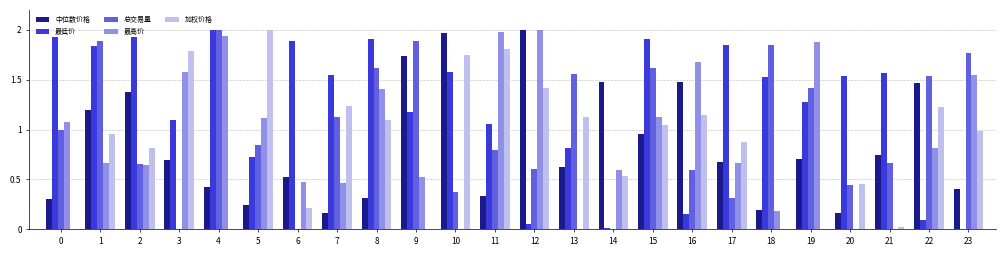

The 最高价 series shows 1.6 at 3. True or false?

True